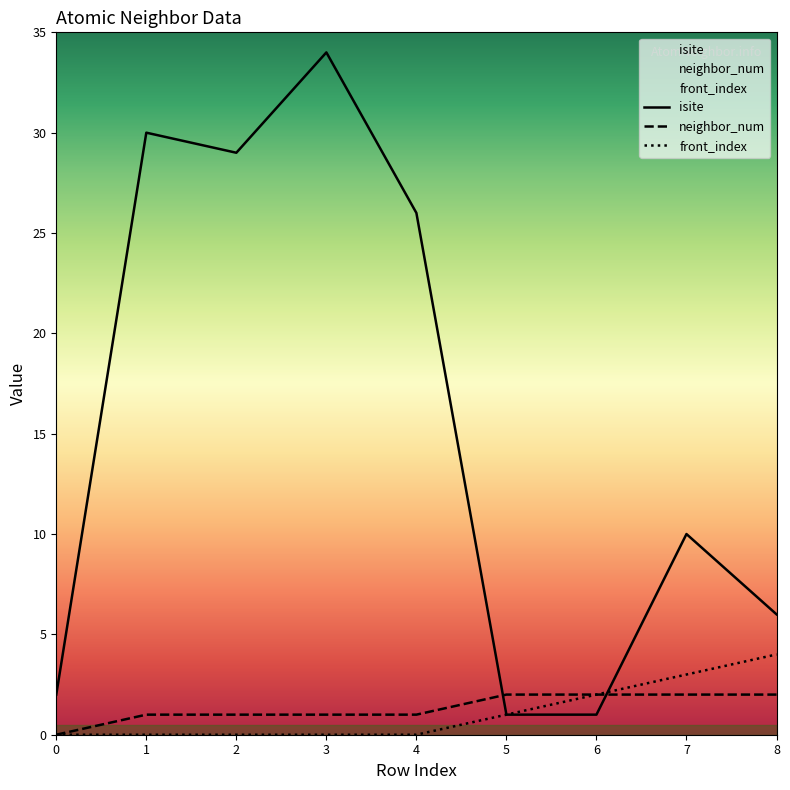

How many values in neighbor_num are above zero?

8